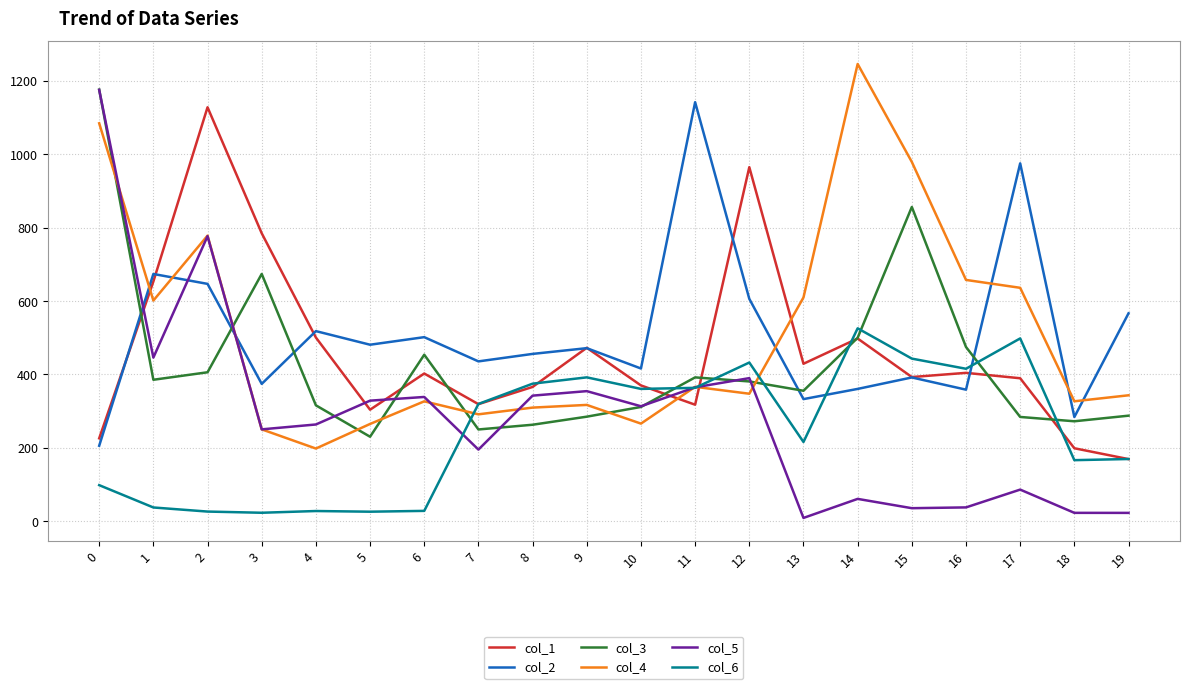

What is the difference between the maximum and minimum values in the col_2 series?

936.8